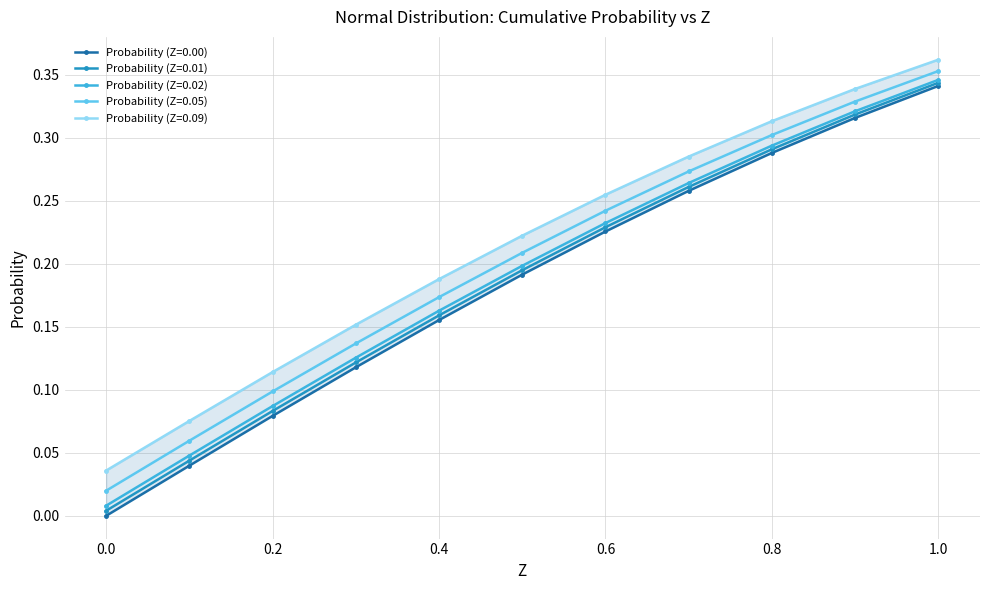

What is the average value of the Probability (Z=0.09) series?

0.2